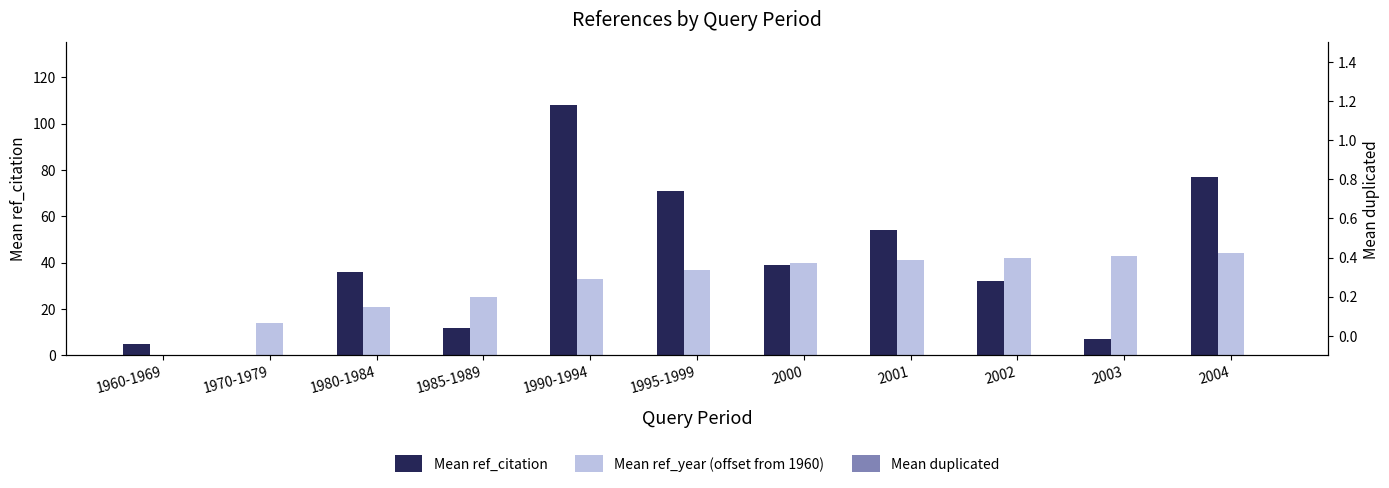

What is the sum of all Mean ref_citation values?

441